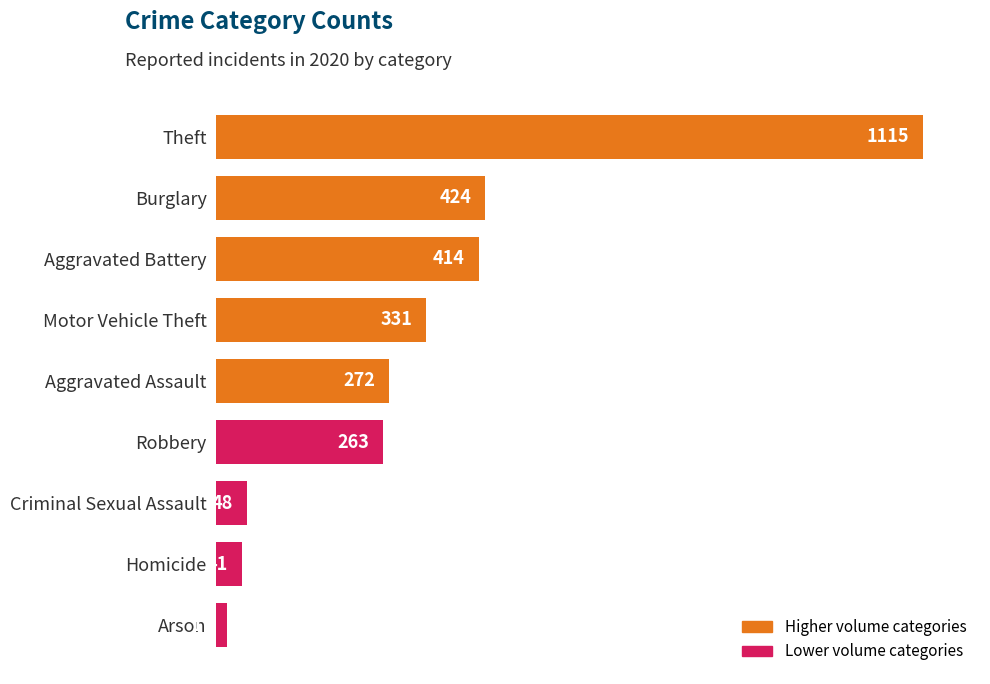

How many bars are there in total?

9